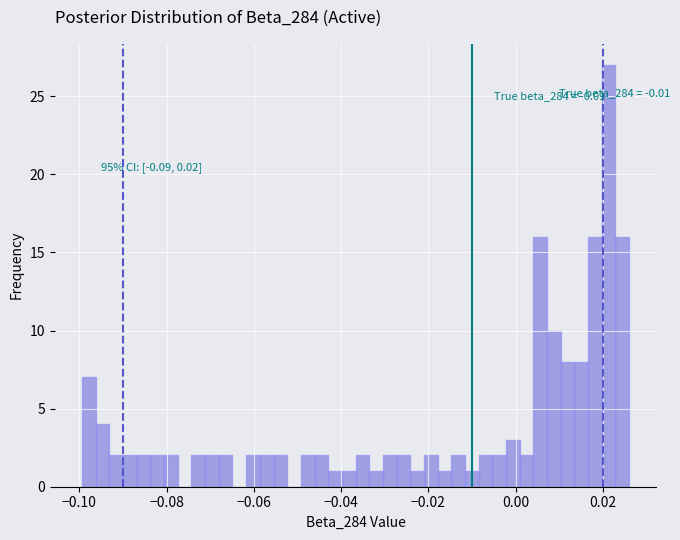

Read against the x-axis, roughly where is the centre of the tallest bar?

0.022